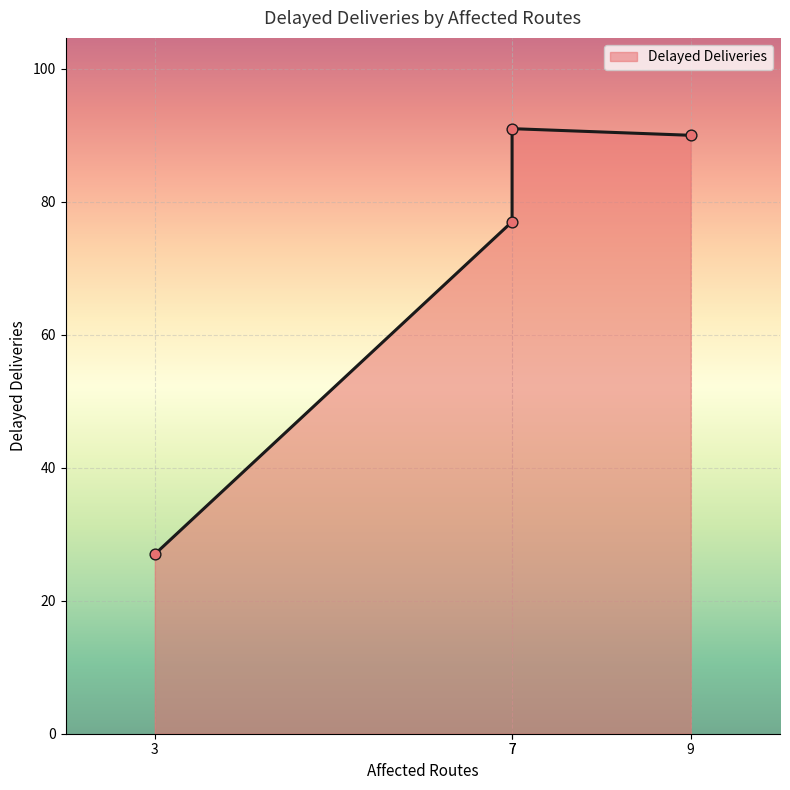

What is the change in value from 7 to 9?

+13